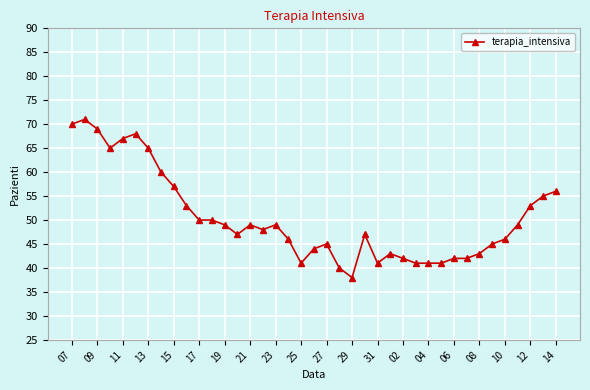

True or false: the data has more than 2 interior local peaks.

True